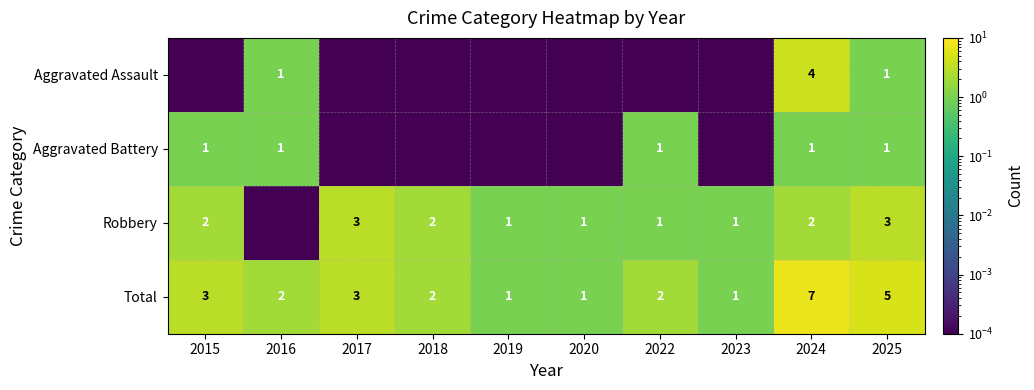

Is the value of Aggravated Assault at 2024 greater than the value of Robbery at 2019?

Yes